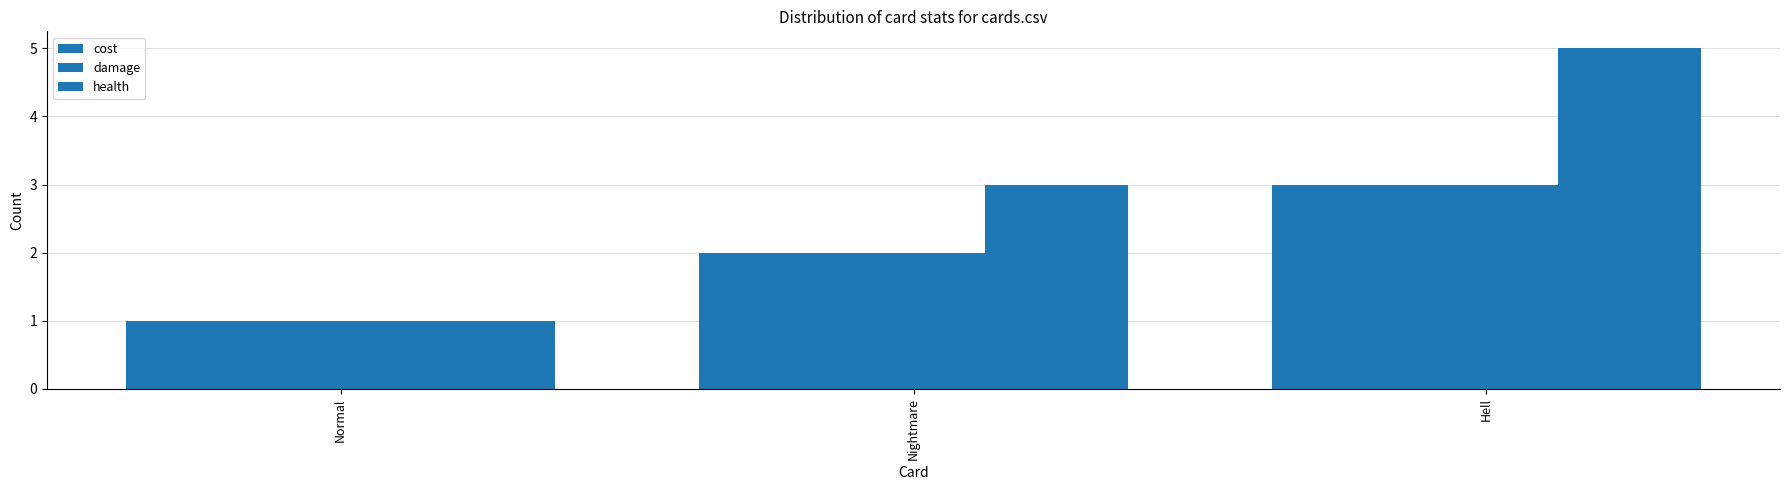

What is the difference between the maximum and second lowest values in the cost series?

1